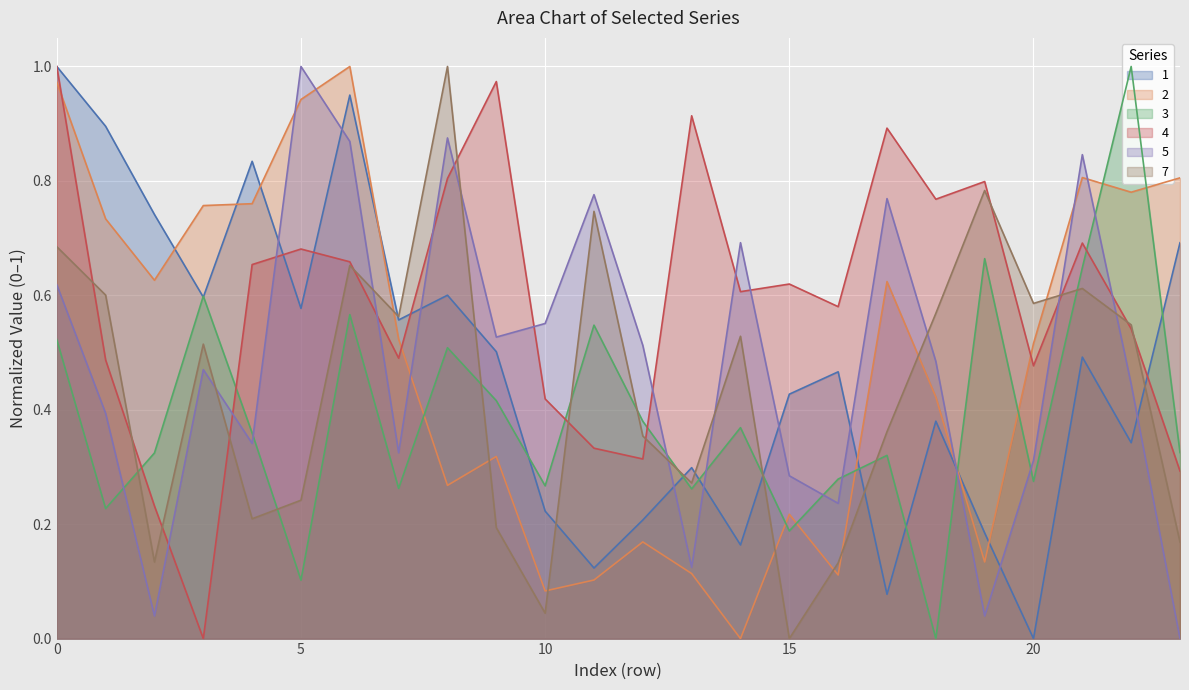

In 2, how many points are lower than both neighbors (excluding endpoints)?

7